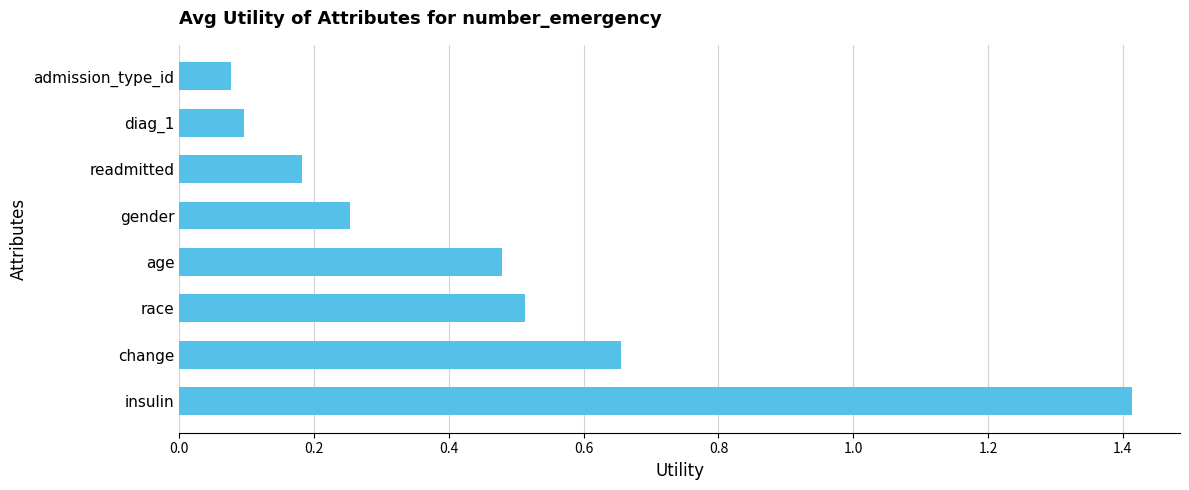

List the labels in order of value, smallest first.

admission_type_id, diag_1, readmitted, gender, age, race, change, insulin